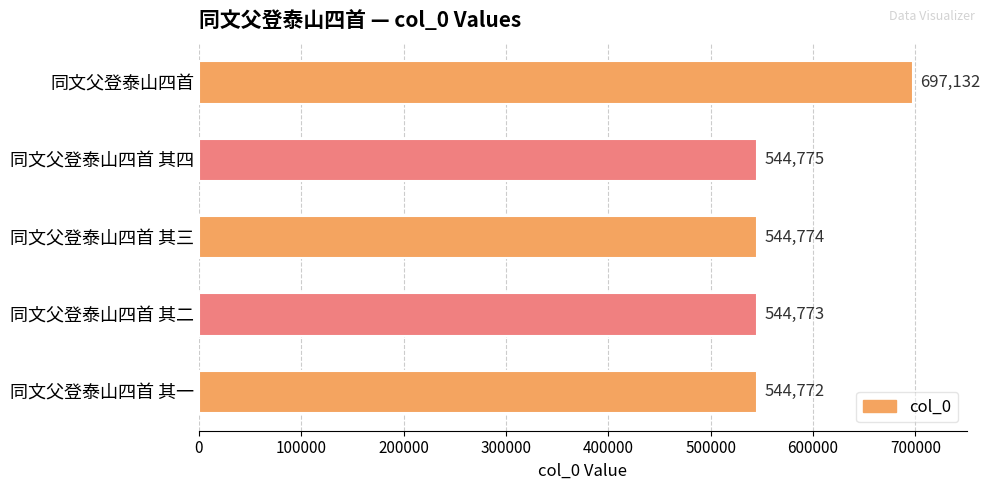

List the labels in order of value, smallest first.

同文父登泰山四首 其一, 同文父登泰山四首 其二, 同文父登泰山四首 其三, 同文父登泰山四首 其四, 同文父登泰山四首